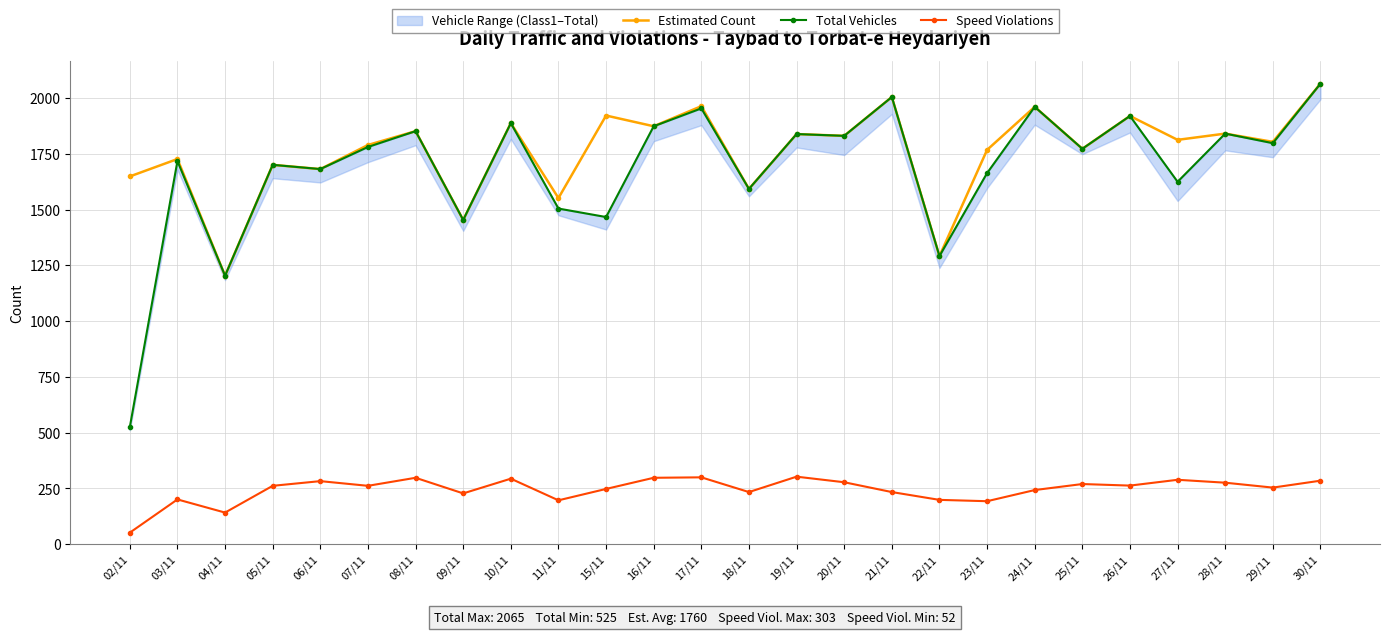

How many data points in Estimated Count are less than 1813?

13